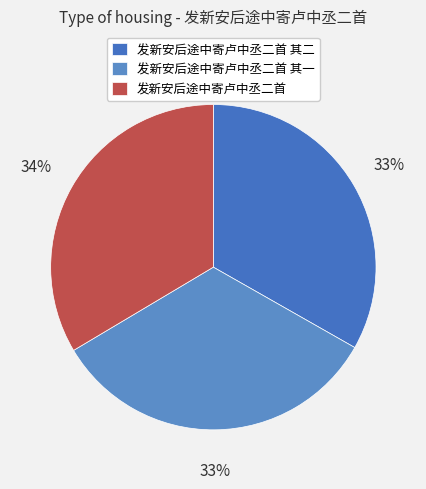

Is there a majority slice in this chart?

No